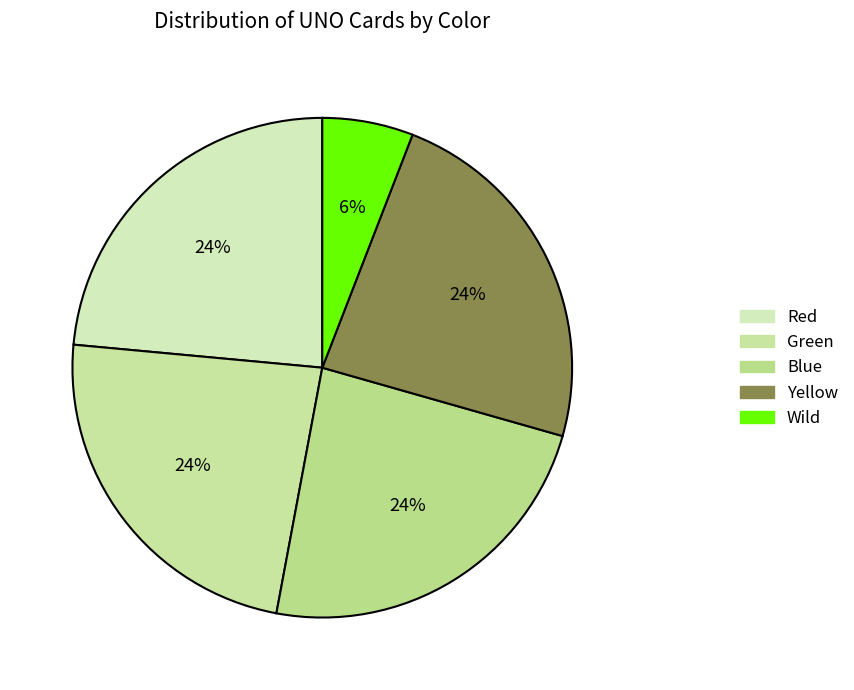

To the nearest percent, what is the average slice percentage?

20%